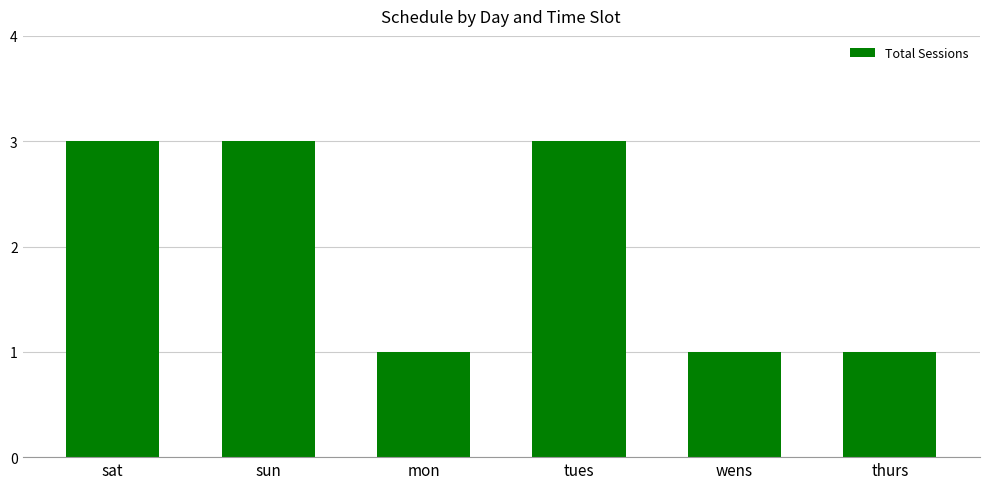

What position from the right is mon?

4